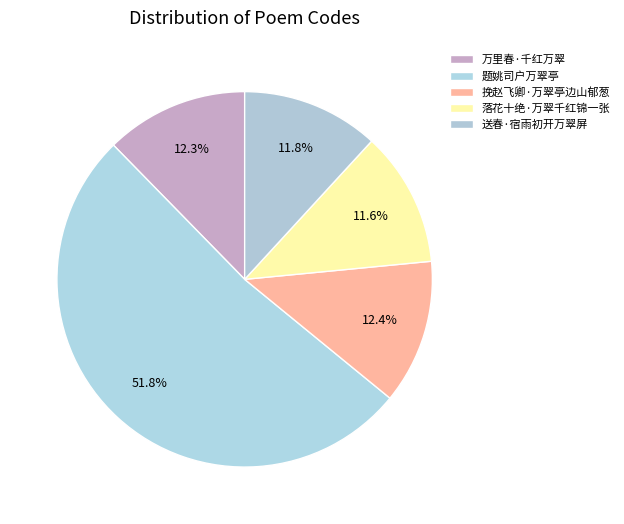

What is the ratio of the value at 题姚司户万翠亭 to the value at 落花十绝·万翠千红锦一张?

4.4